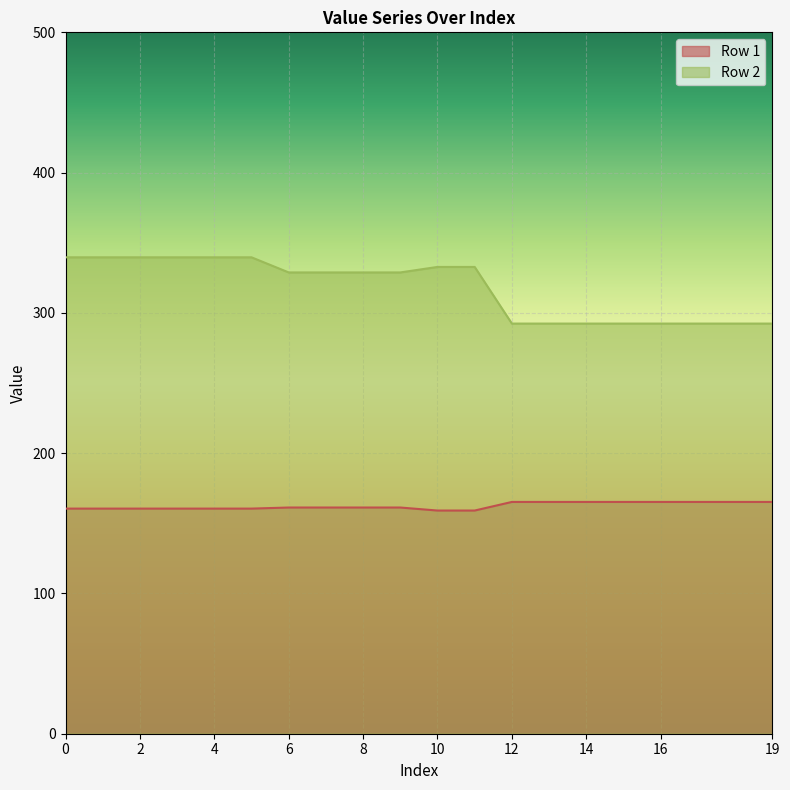

True or false: Row 2 and Row 1 cross at least once.

False